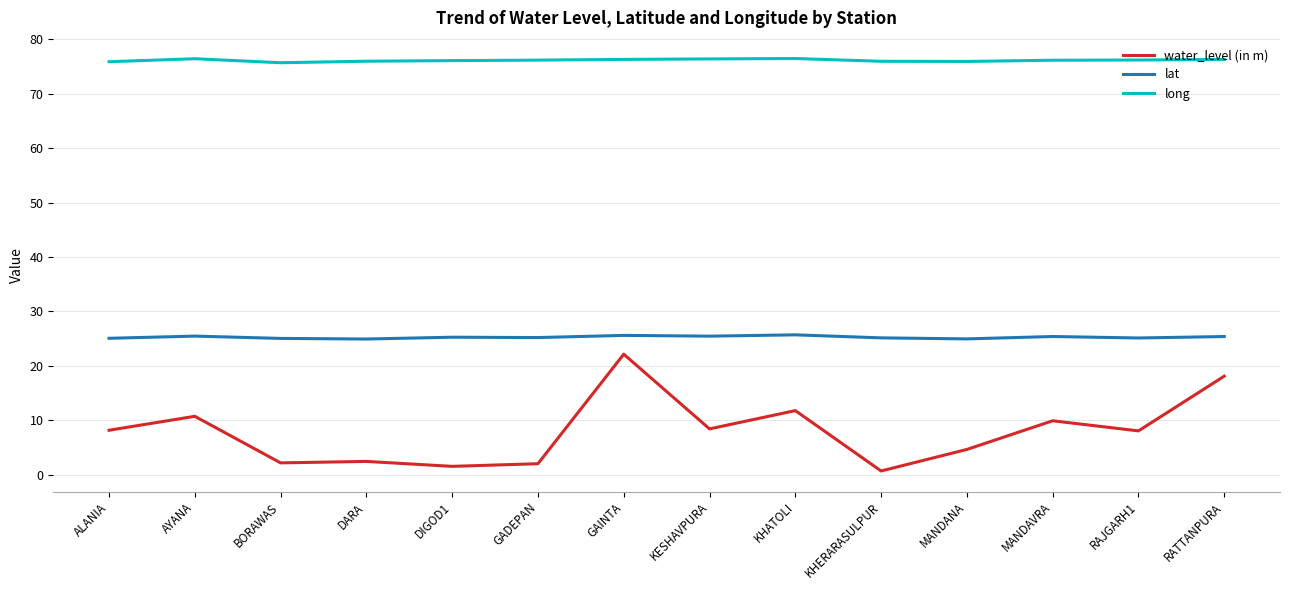

What is the difference between the water_level (in m) values at MANDAVRA and RAJGARH1?

1.9